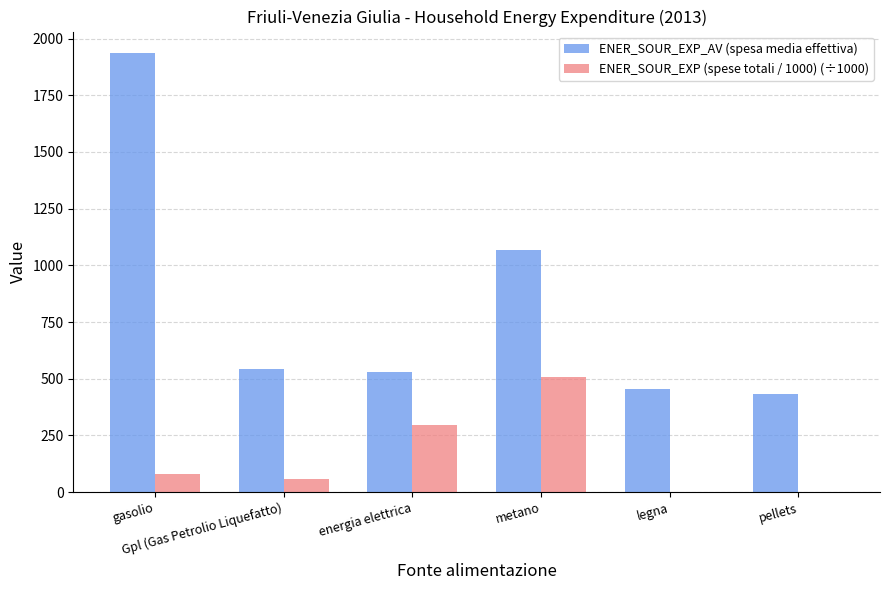

What is the greatest value displayed?

1934.0